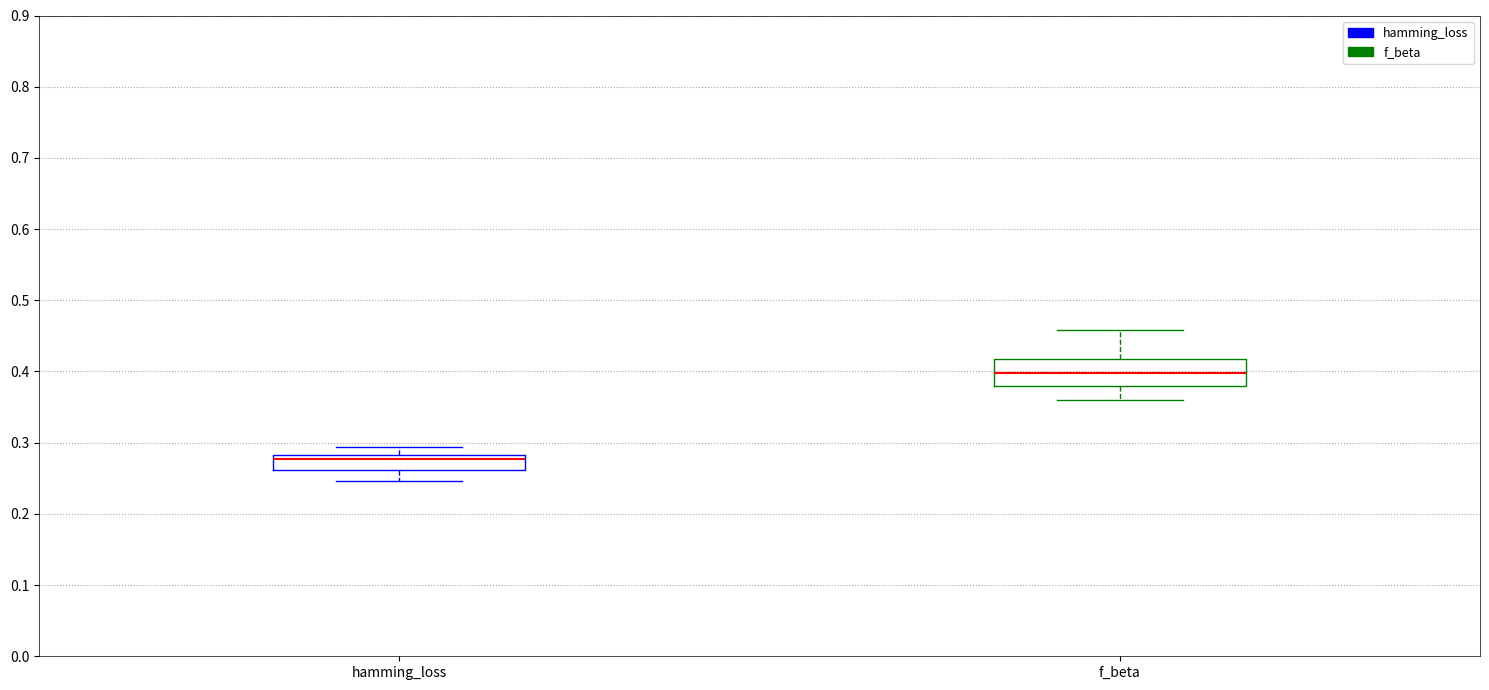

Which box has the lowest median line?

hamming_loss